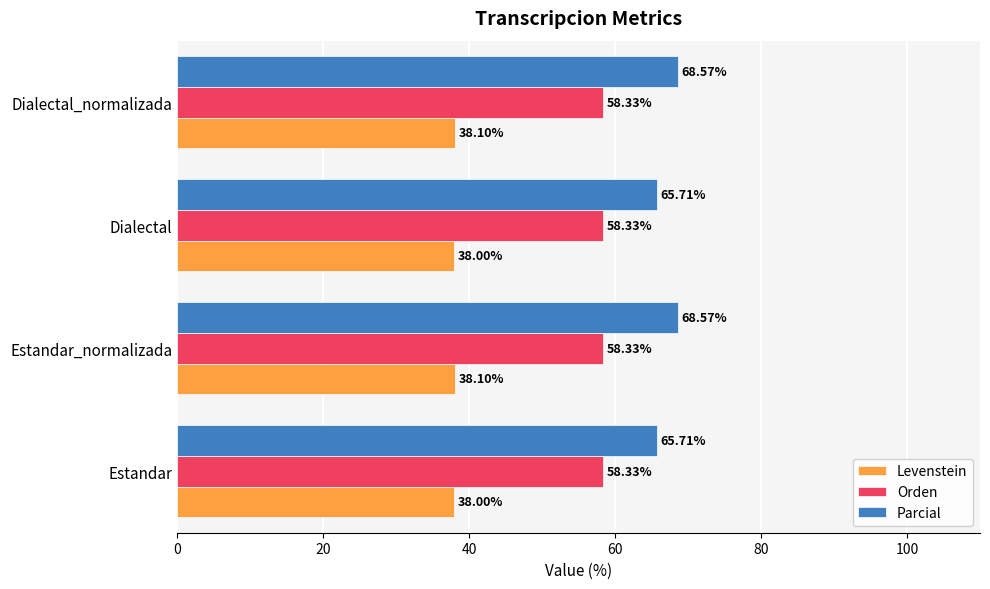

How many series are shown in this chart?

3